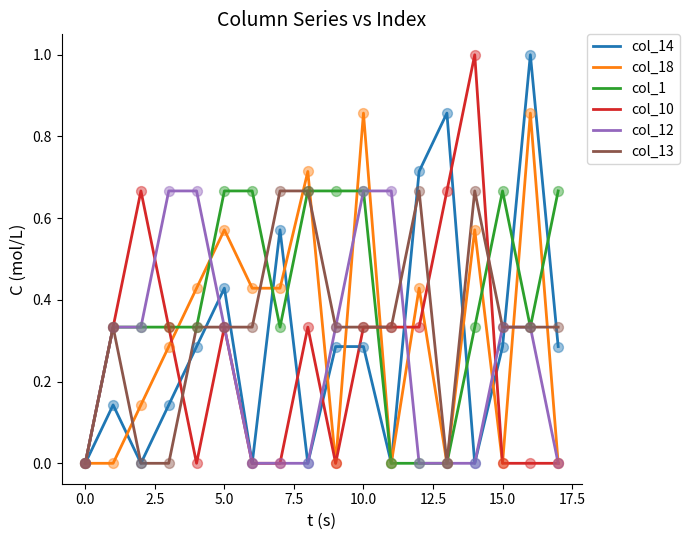

What are all the series names shown in the legend?

col_14, col_18, col_1, col_10, col_12, col_13